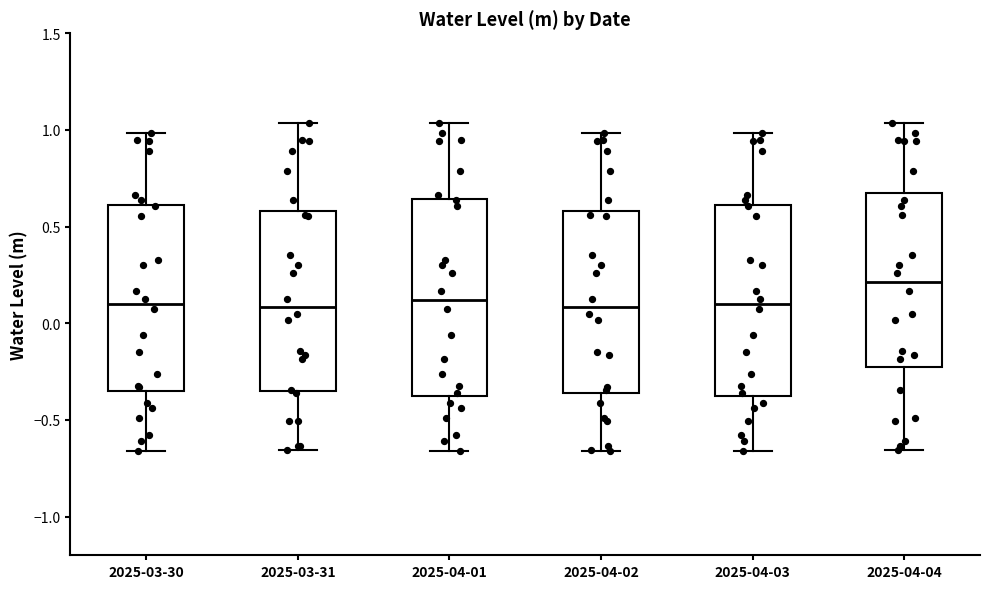

Where does the upper whisker of the box for 2025-03-30 end on the y-axis? The values are not printed on the chart, so give them approximately, as read against the axis.

1.00